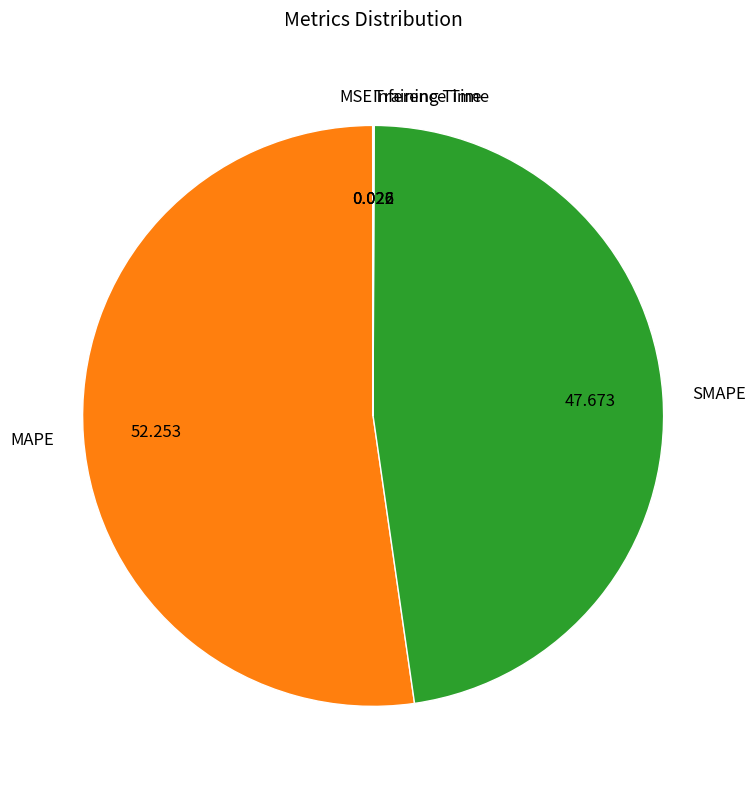

Is there a majority slice in this chart?

Yes